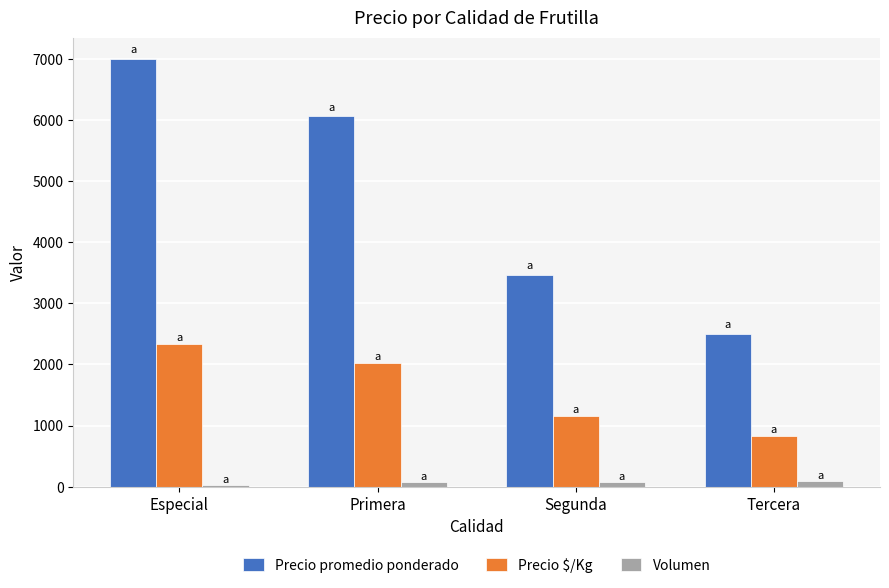

Which category has the highest value across all series?

Especial